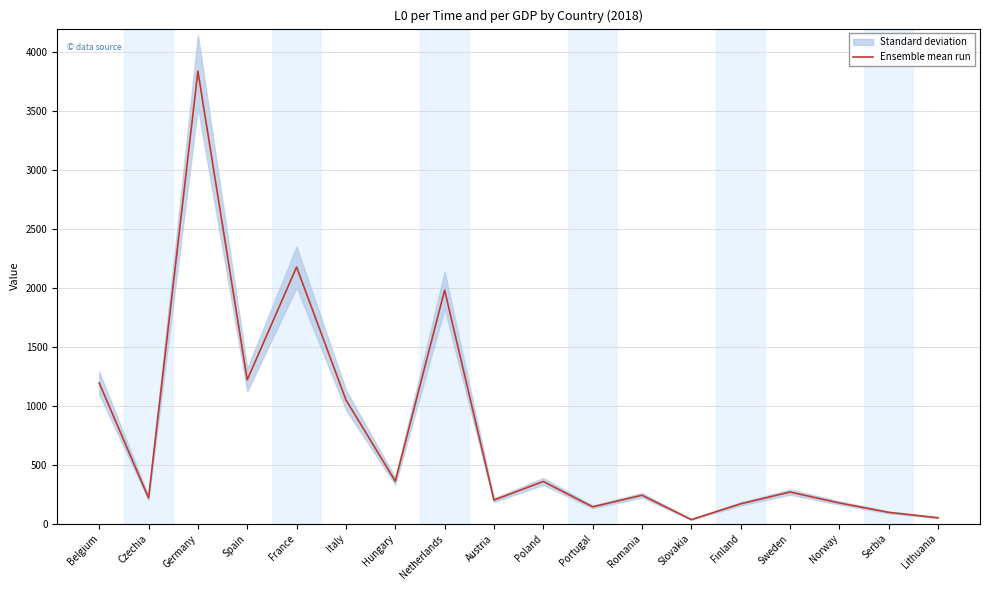

The chart shows a value of 3838.3 at Germany. True or false?

True